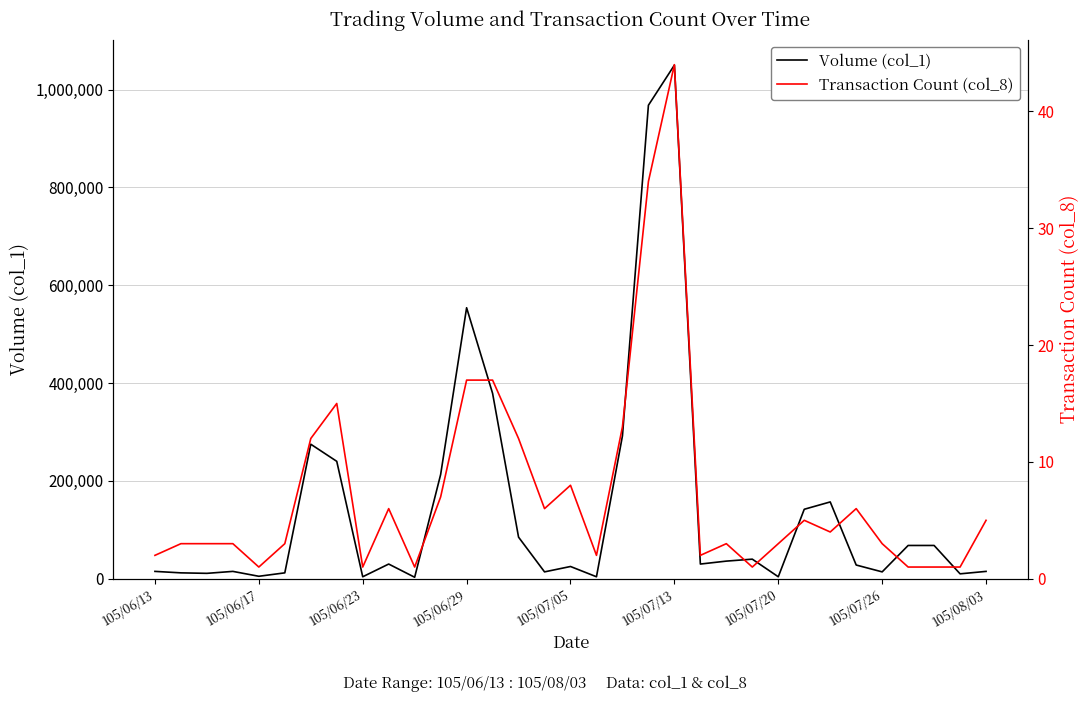

Is this an area chart (filled region under the line)?

No